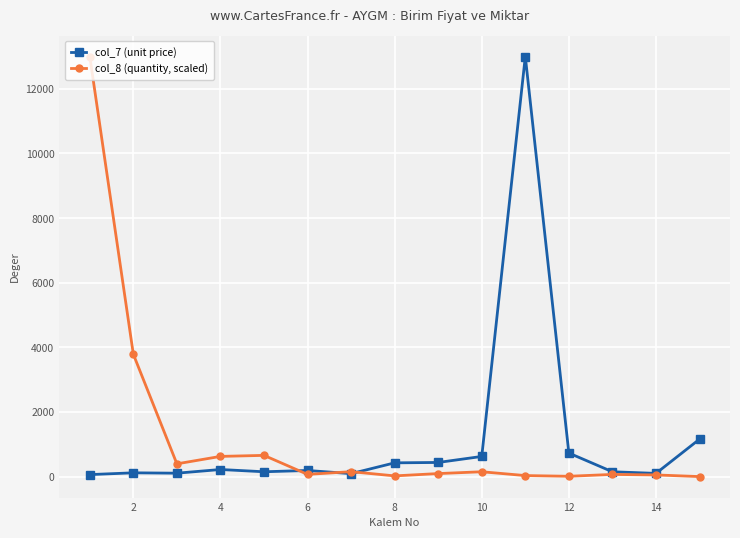

True or false: col_7 (unit price) has more than 2 points higher than both neighbors.

True